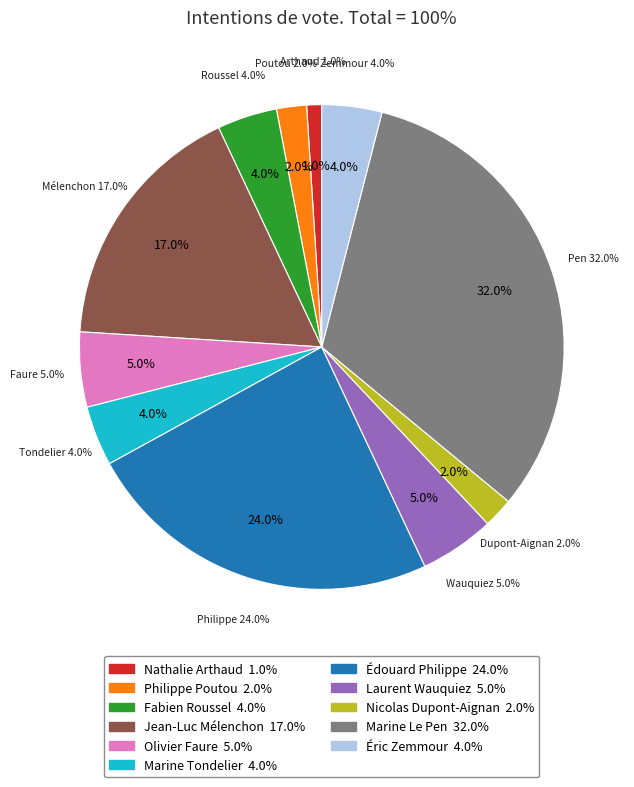

Does any single category account for the majority?

No